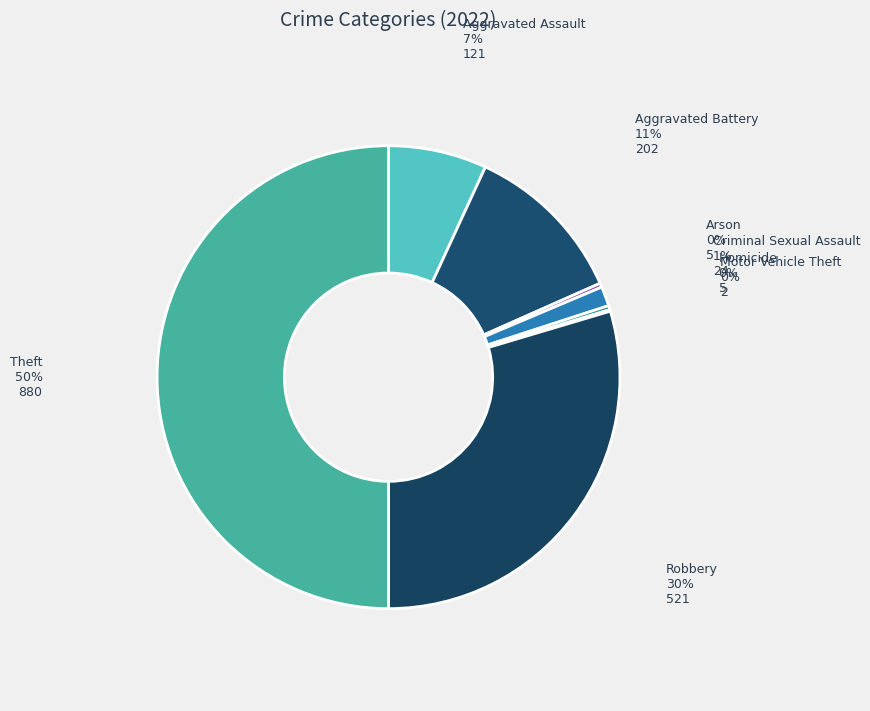

To the nearest percent, what is the difference between the largest and smallest slice percentages?

50%